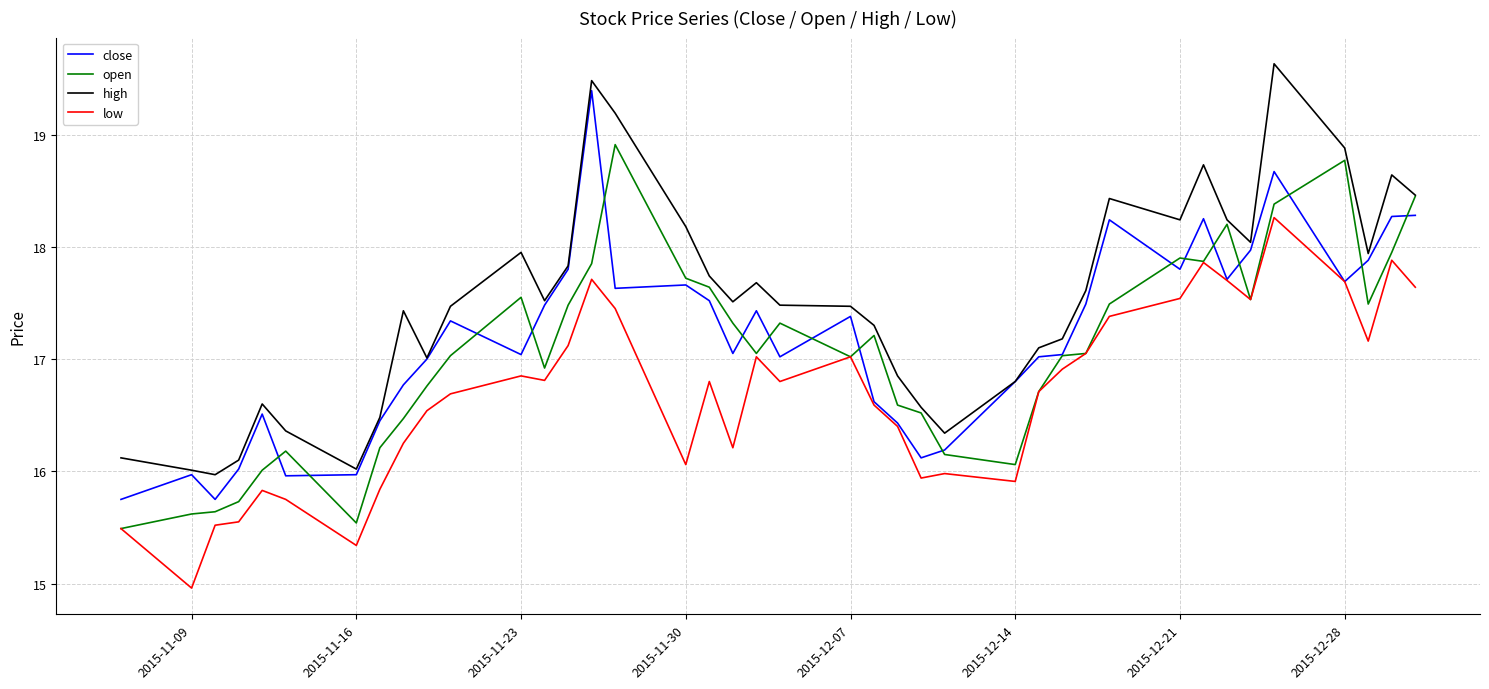

True or false: high and low intersect in this chart.

False